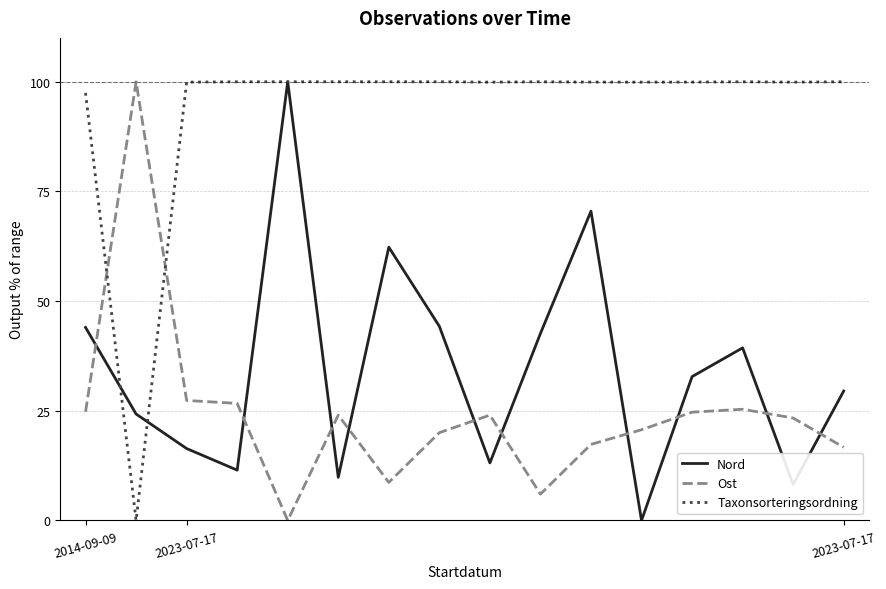

What is the greatest value displayed?

100.0